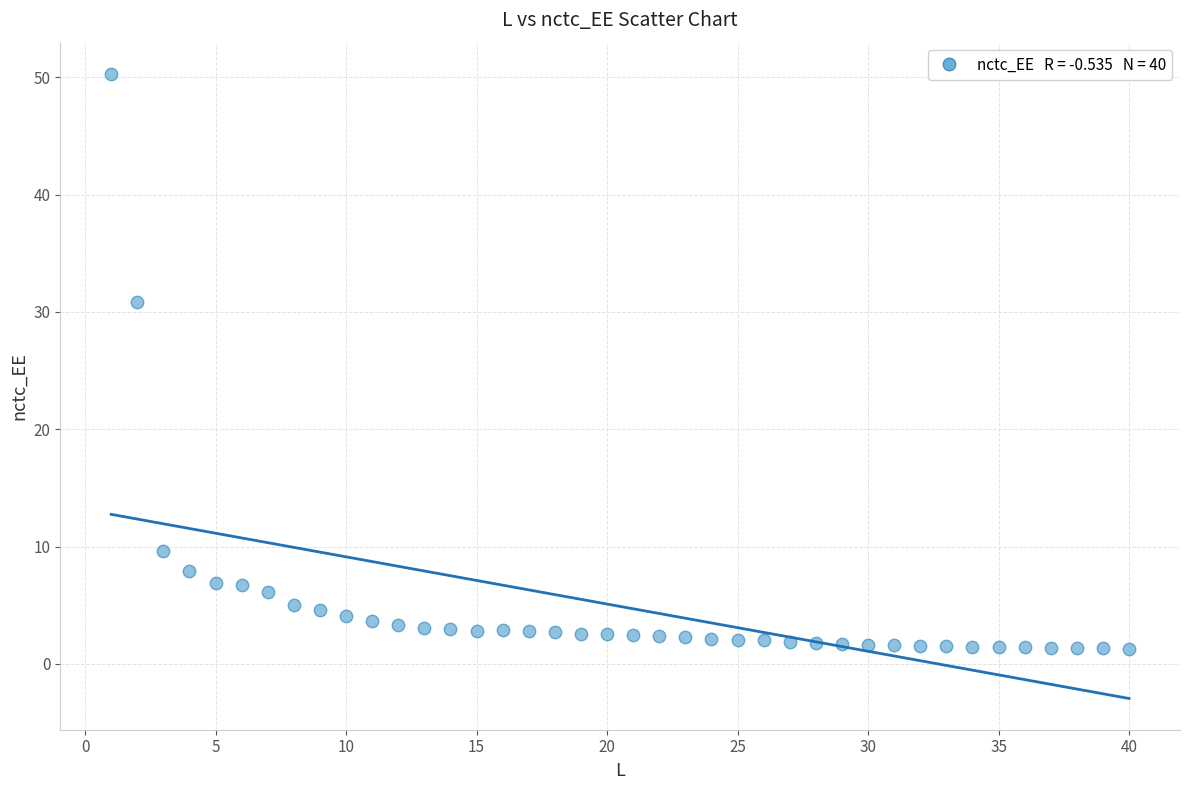

What is the range of X values (max minus min)?

39.0